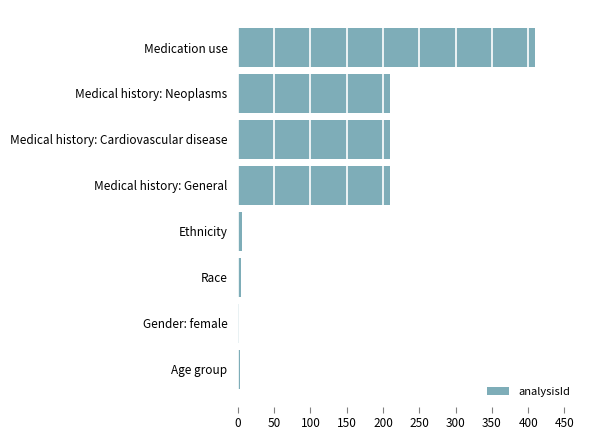

Is it true that the value at Medical history: Cardiovascular disease is 334?

False